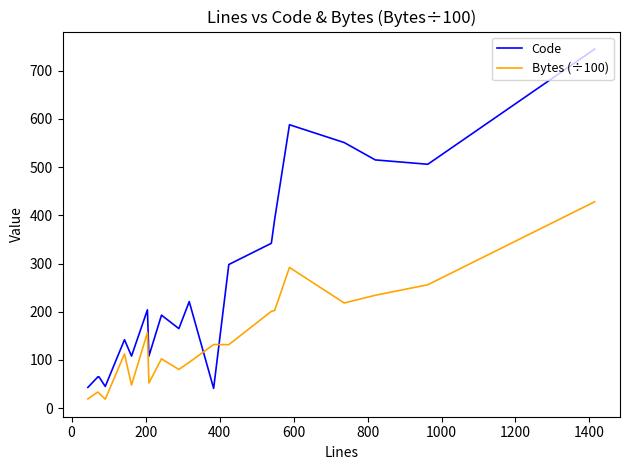

What is the minimum value for Code?

41.0